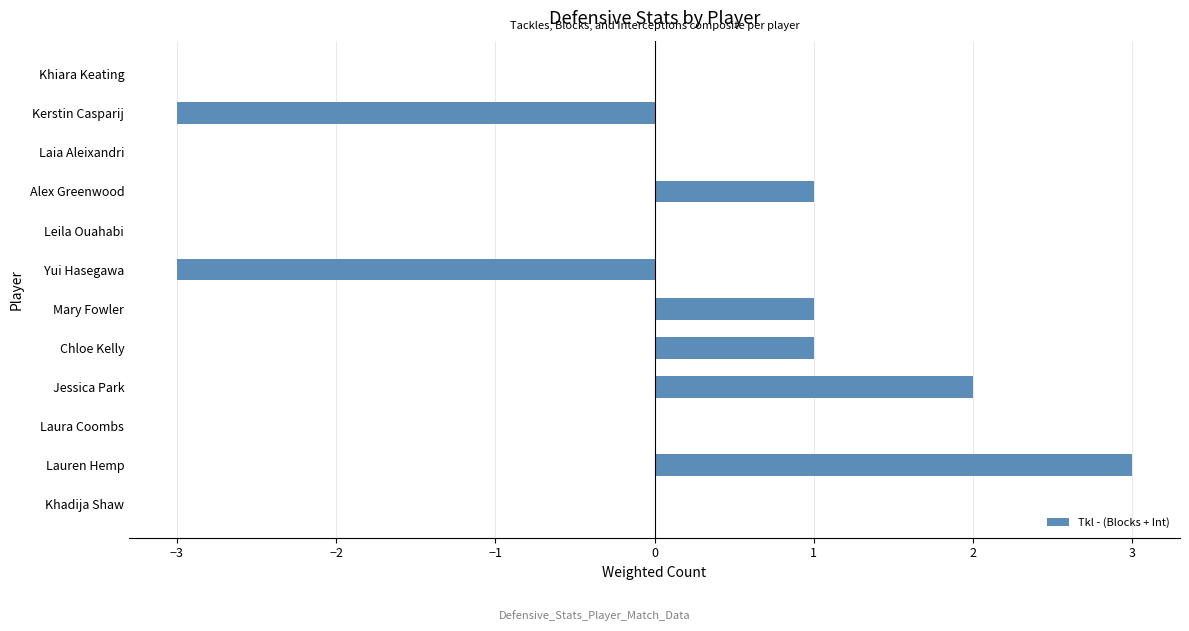

Which has a higher value, Mary Fowler or Lauren Hemp?

Lauren Hemp